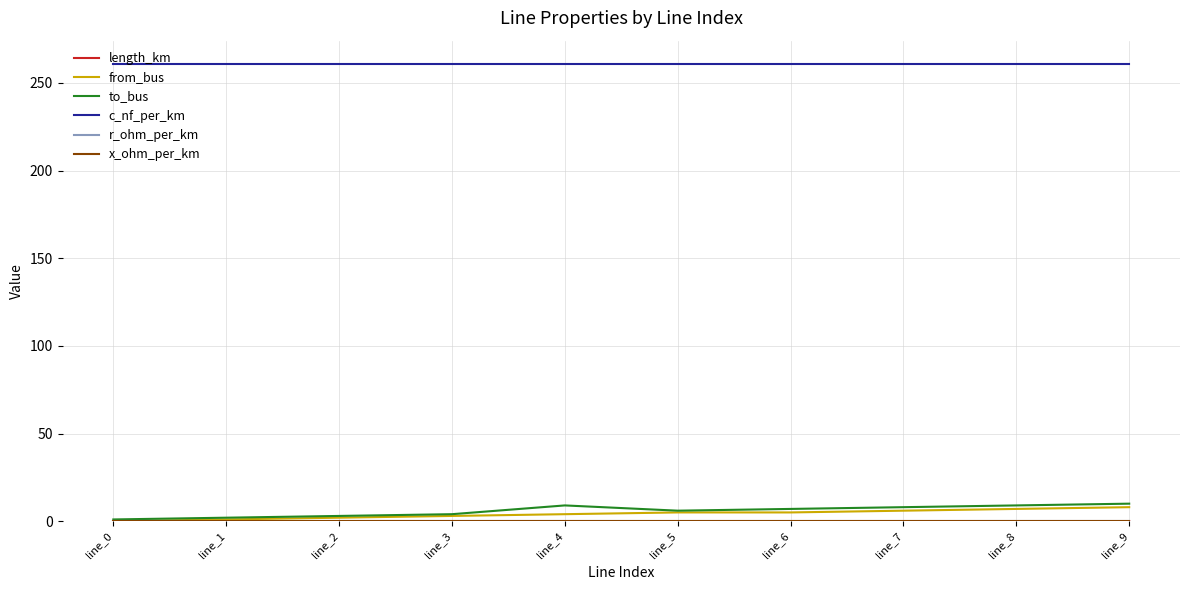

Is it true that c_nf_per_km equals 53.4 at line_0?

False